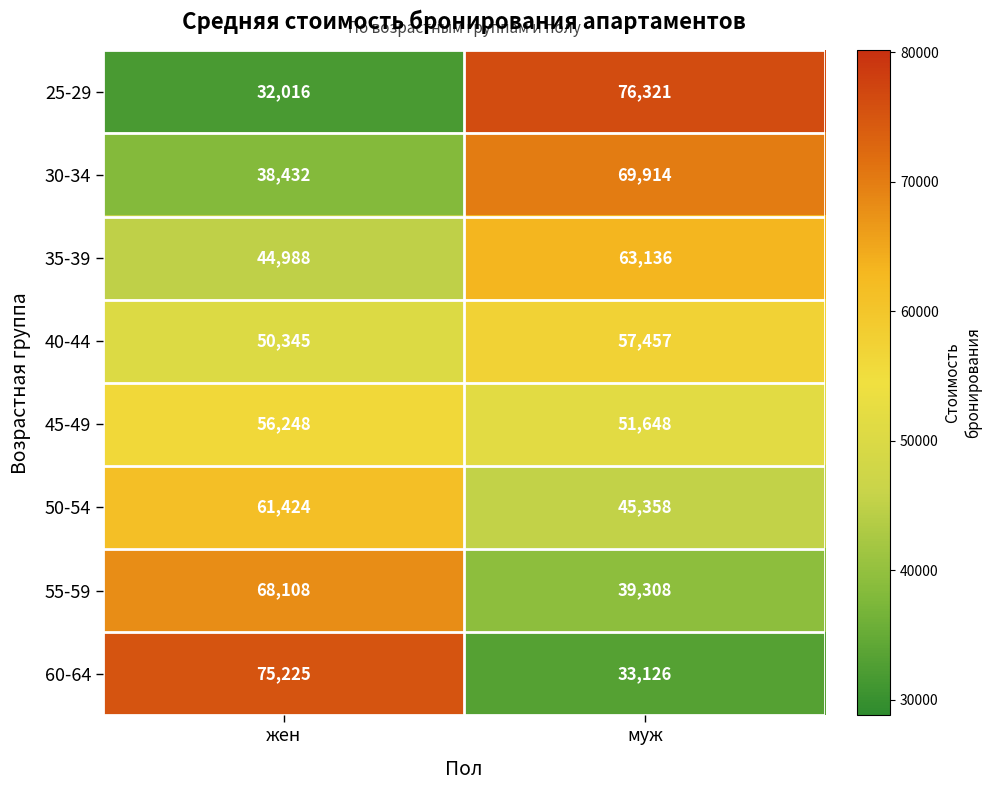

What is the total value across all series at жен?

426786